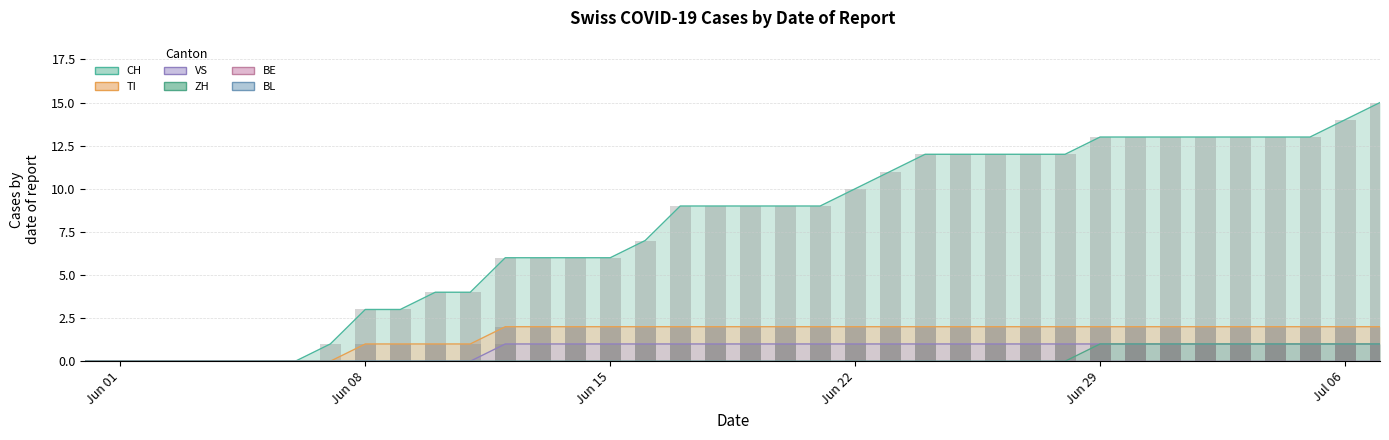

Which series changed the most between 2020-06-05 and 2020-07-03?

CH